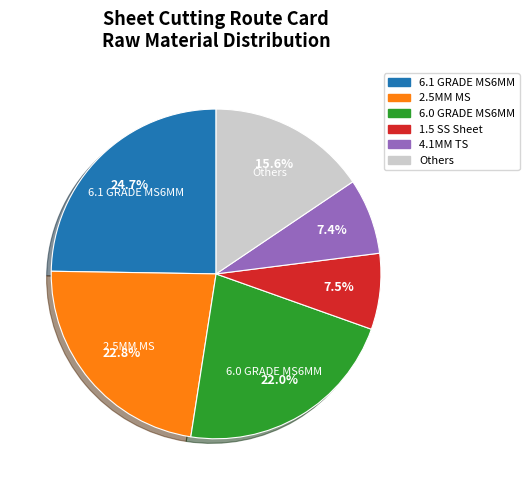

What is the largest slice in the pie chart?

6.1 GRADE MS6MM